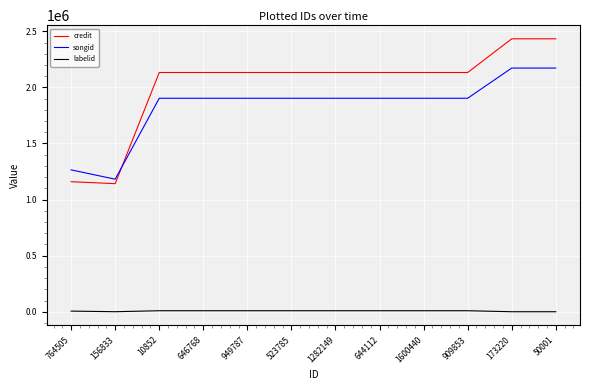

Rank the series at 156833 from highest to lowest value.

songid, credit, labelid